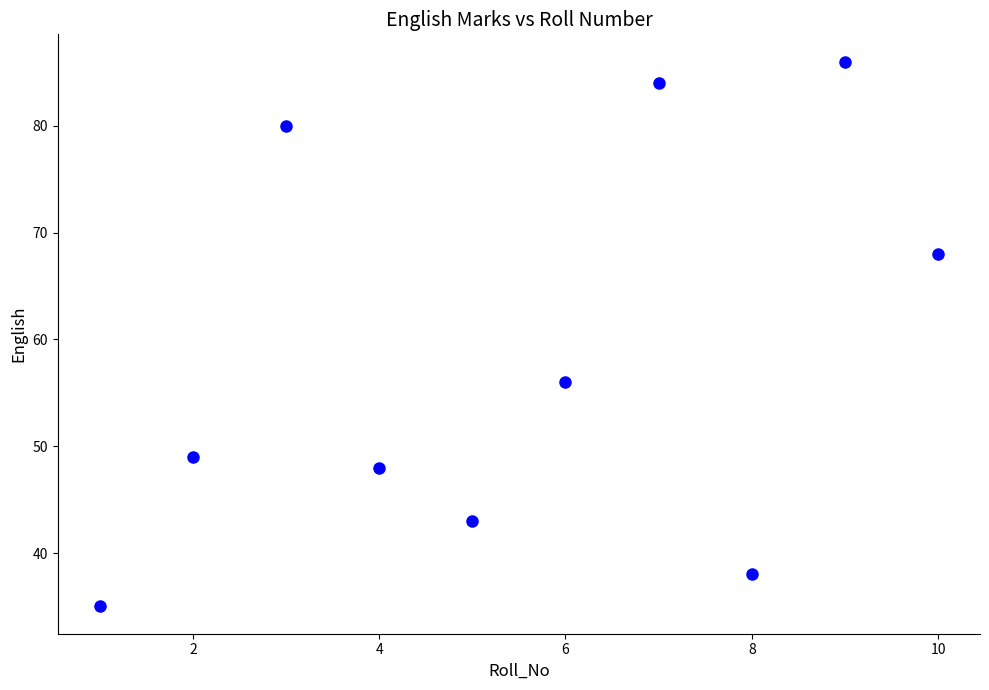

What is the average Y value?

59